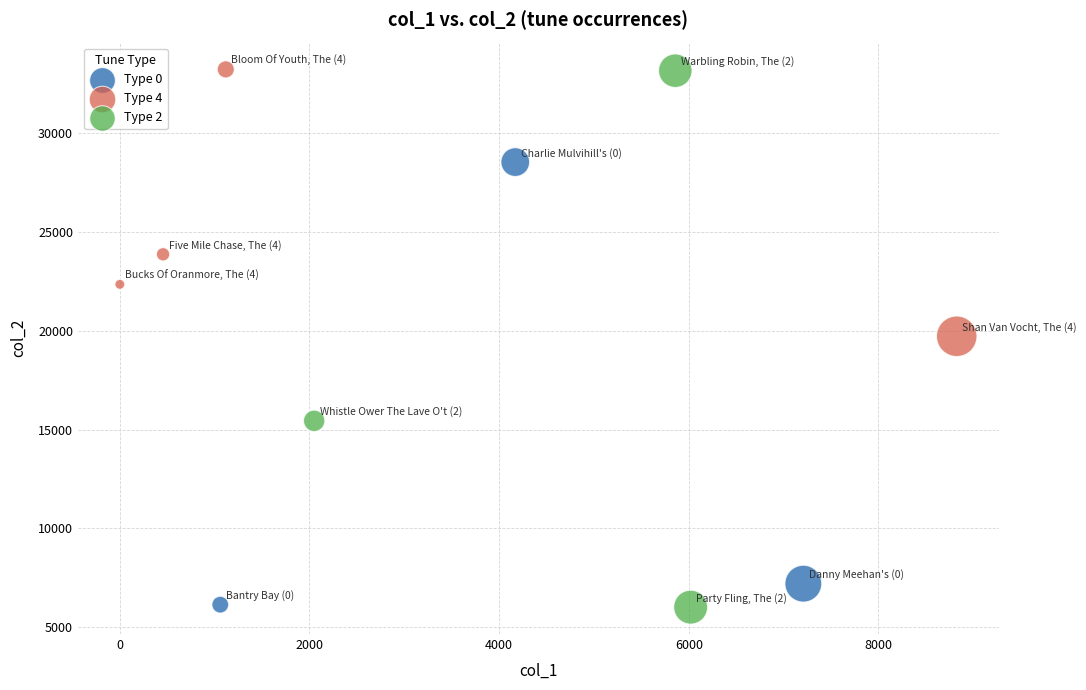

Which series has the largest Y range (max minus min)?

Type 2